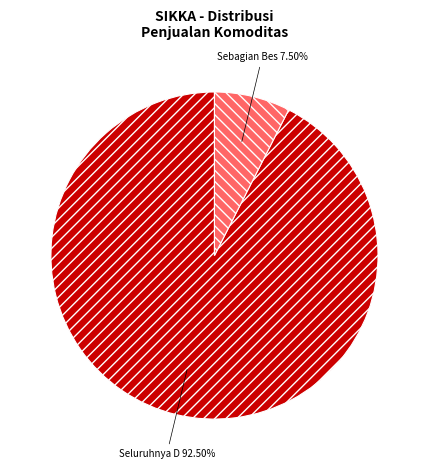

Is there any slice that represents more than half of the pie?

Yes